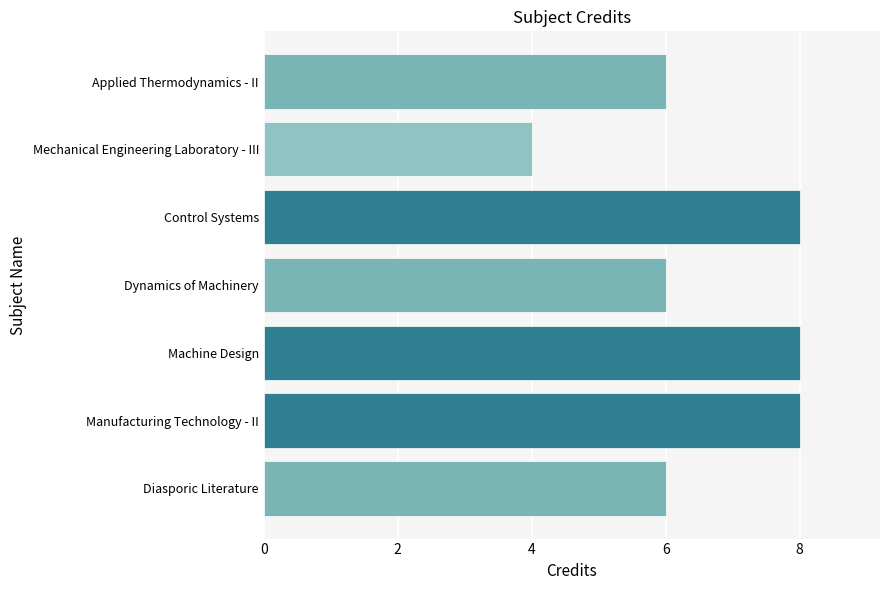

What is the sum of the values at Dynamics of Machinery and Applied Thermodynamics - II?

12